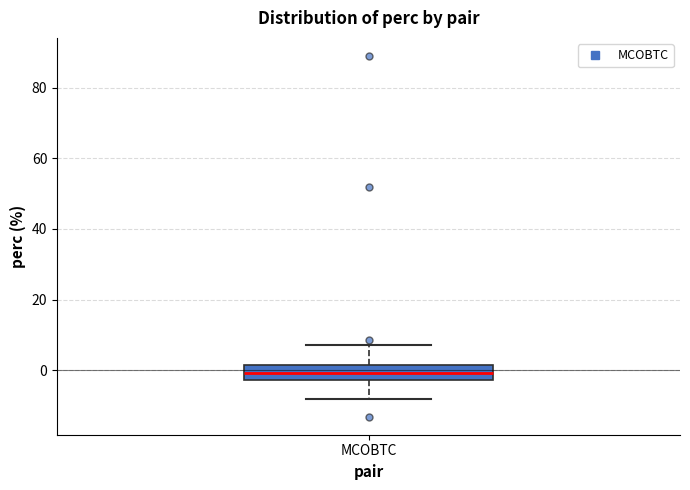

Where does the upper whisker of the box for MCOBTC end on the y-axis? The values are not printed on the chart, so give them approximately, as read against the axis.

8